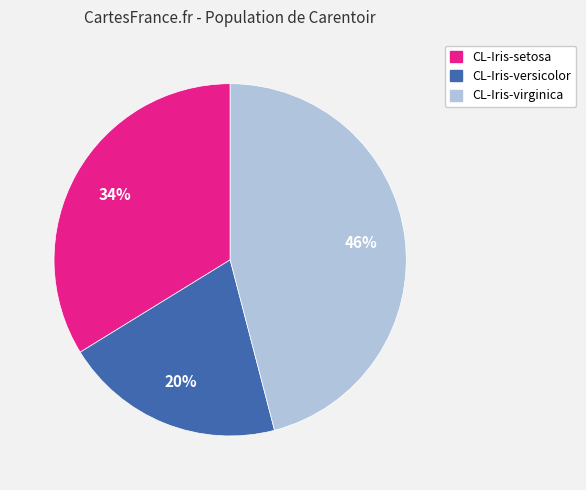

Which slice is the smallest?

CL-Iris-versicolor